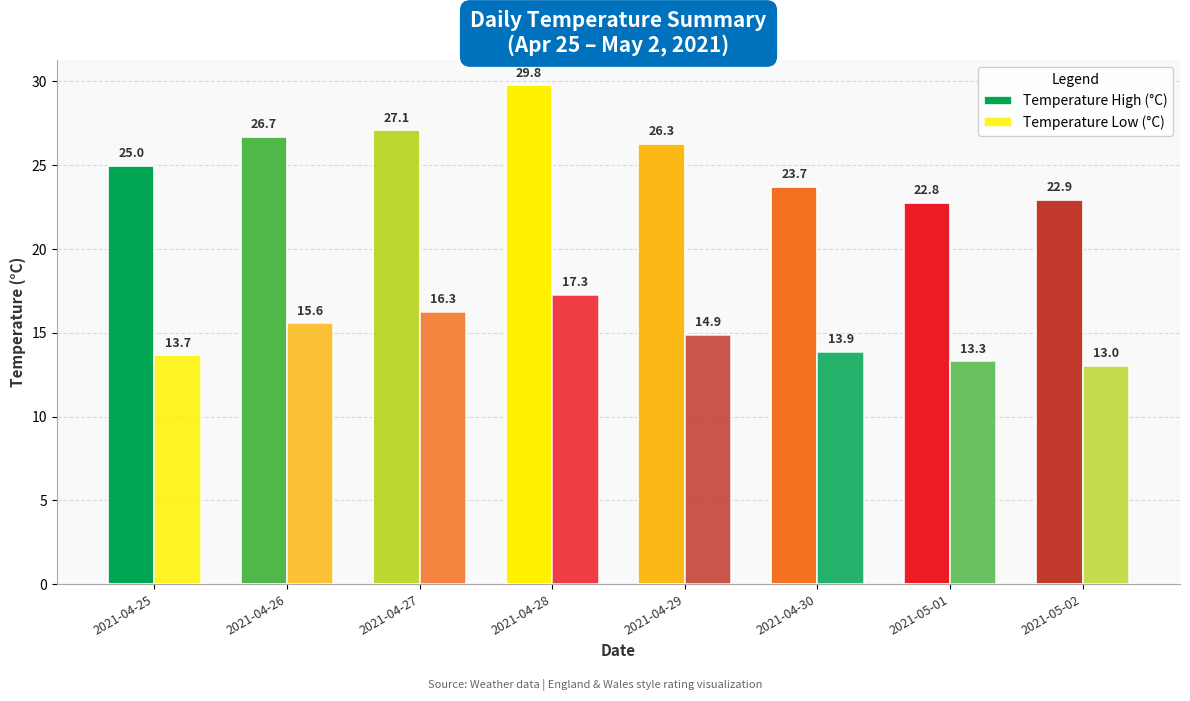

How many values in the Temperature Low (°C) series are below 14?

4